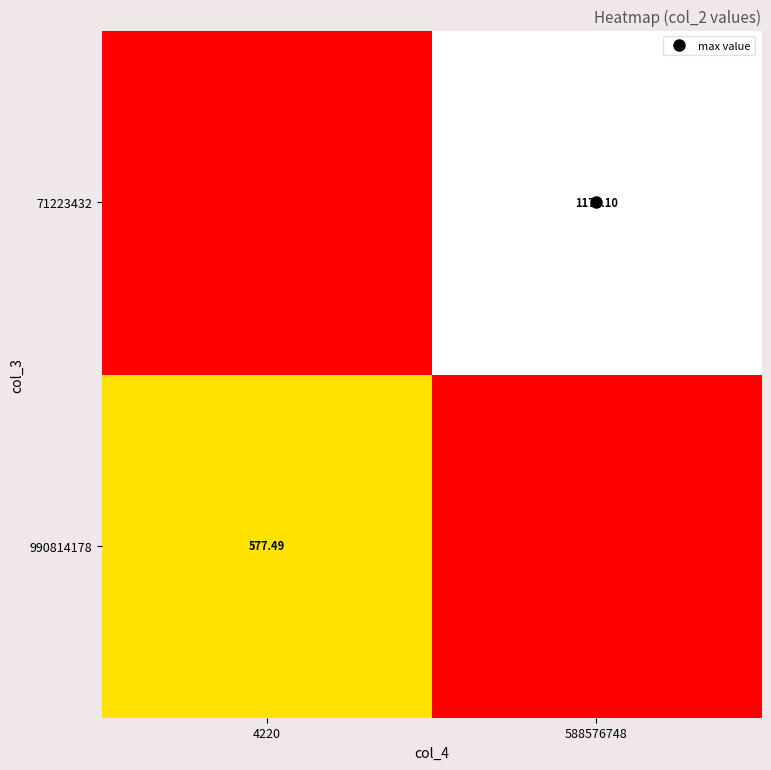

What is the difference between the highest and lowest values at 4220?

577.5